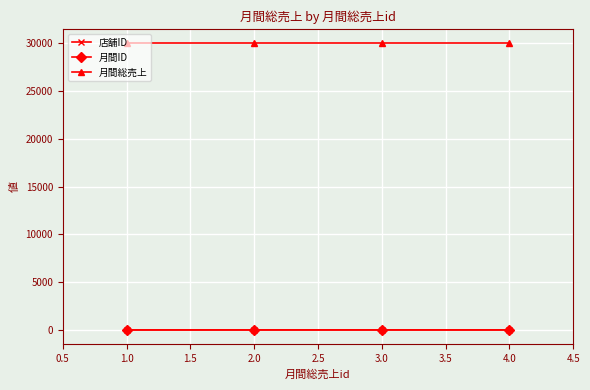

At how many categories does at least one series exceed 15243?

4